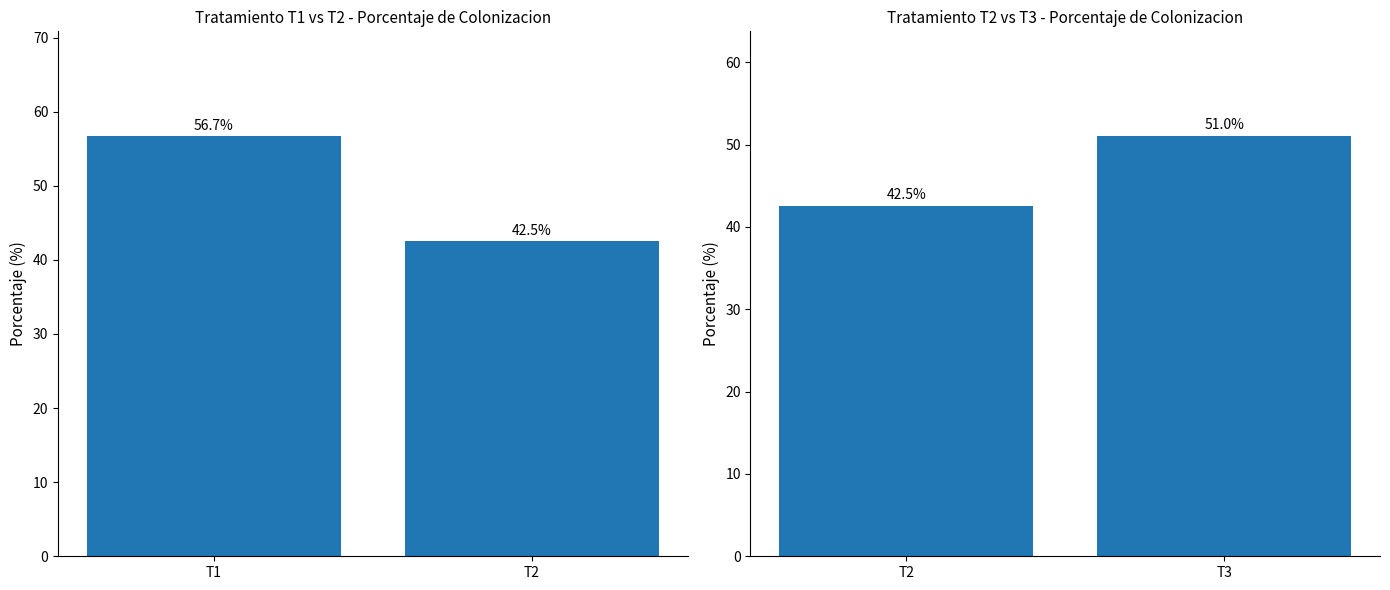

Does the chart contain stacked bars?

No